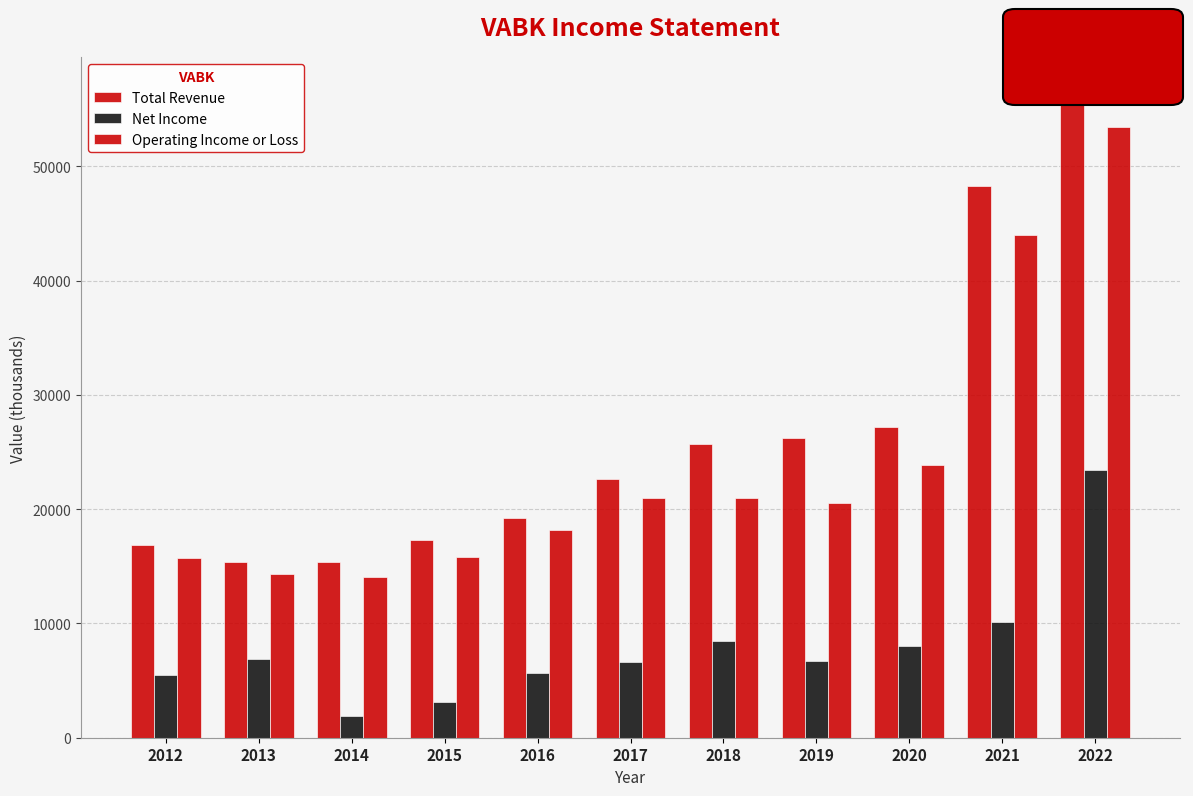

Is it true that Total Revenue equals 90520 at 2022?

False